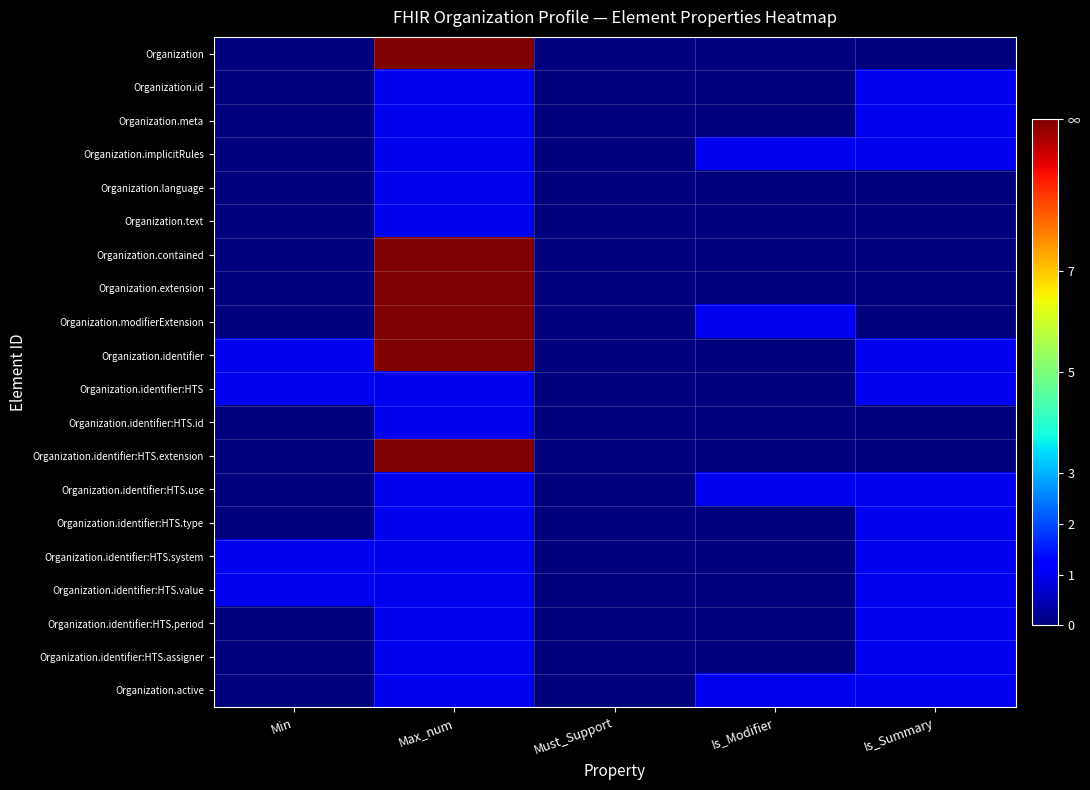

Which series has the largest total across all categories?

Organization.identifier